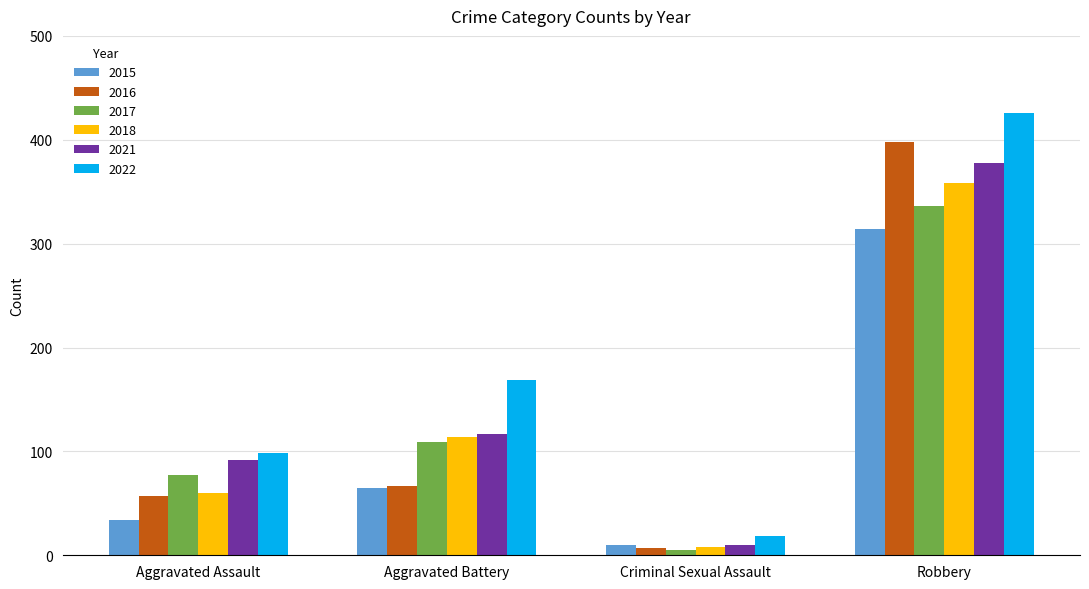

What is the minimum value shown in the chart?

5